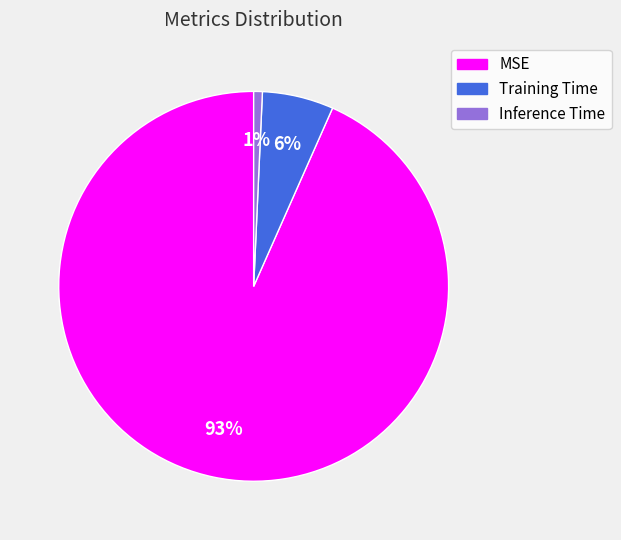

To the nearest percent, what percentage of the pie is Training Time?

6%